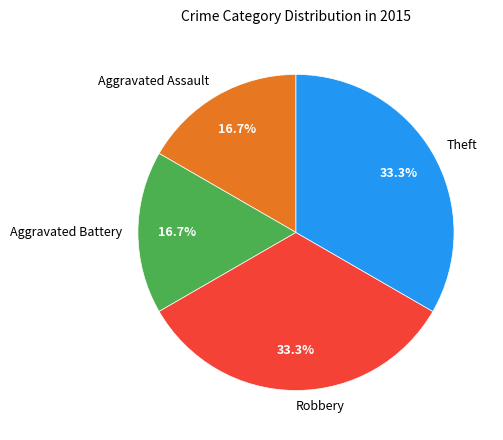

Is there any slice that represents more than half of the pie?

No